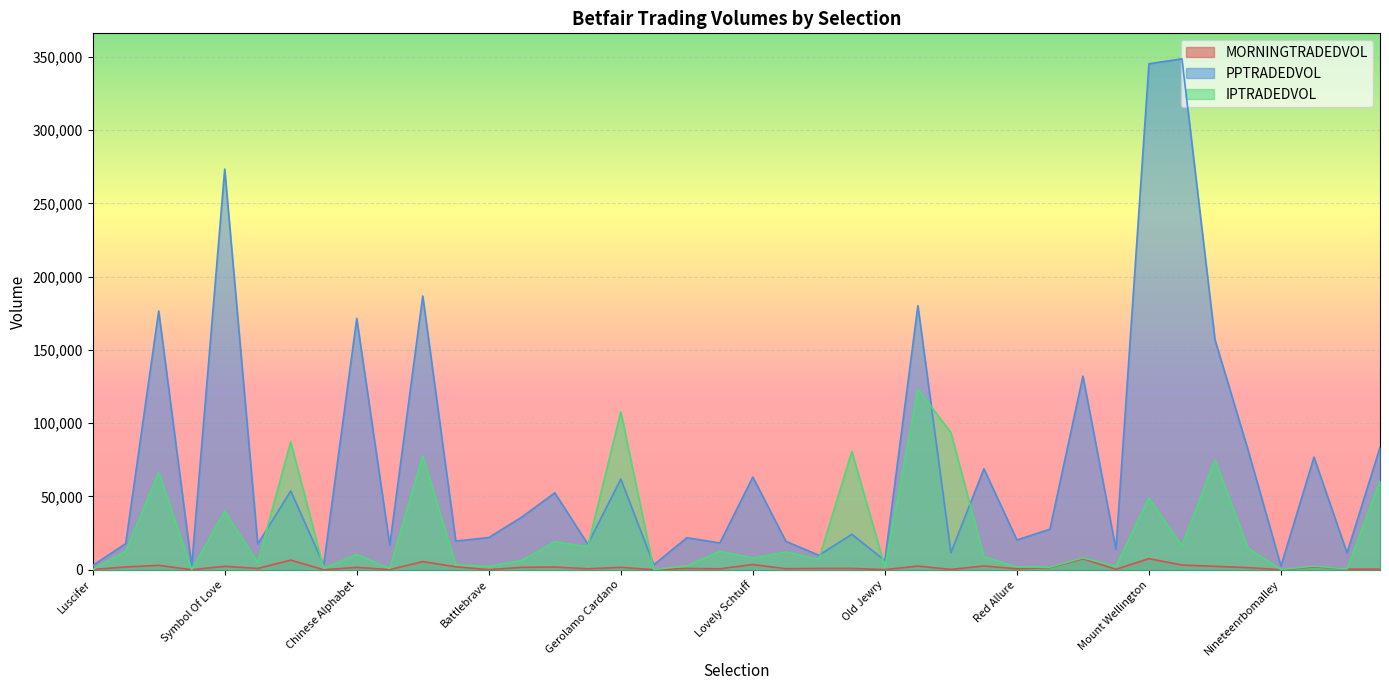

Which series changed the most between Rock On Baileys and Shine Baby Shine?

PPTRADEDVOL